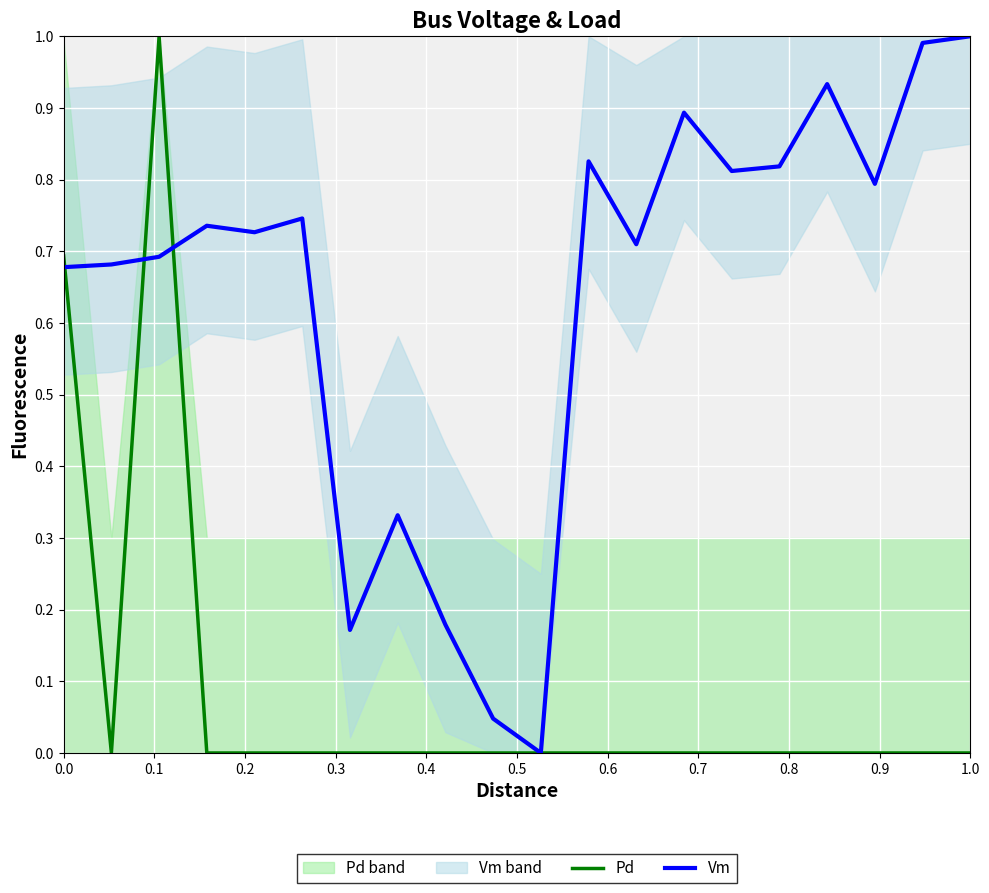

True or false: Pd has a value of 0.7 at 0.0.

True